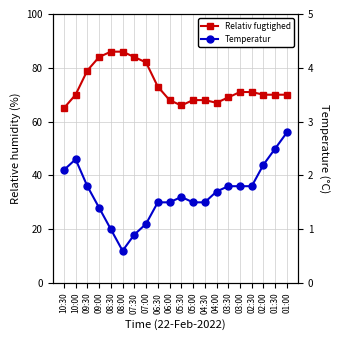

What is the label of the 12th point from the left?

05:00